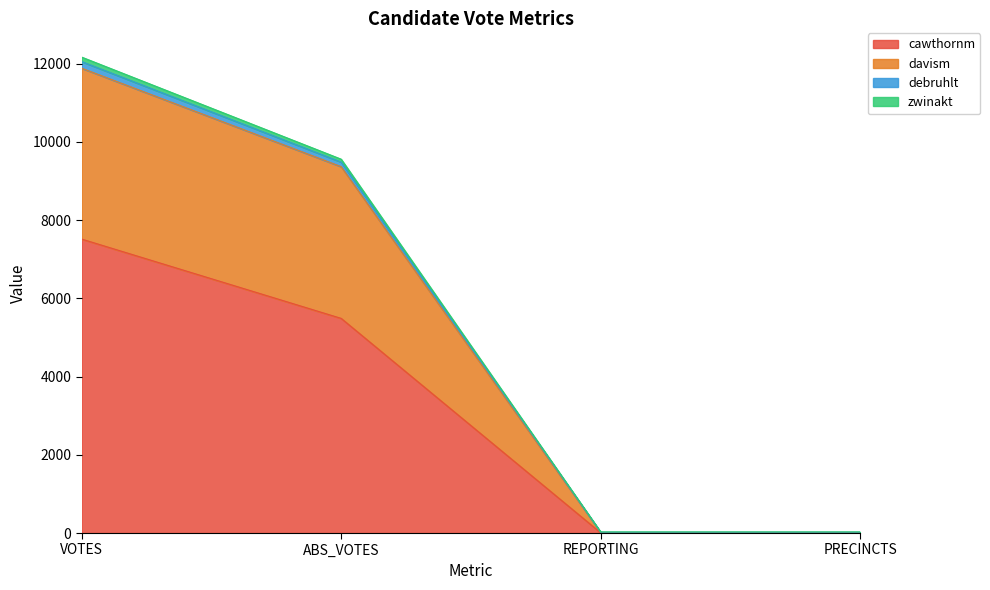

At which category is the sum across all series the highest?

VOTES